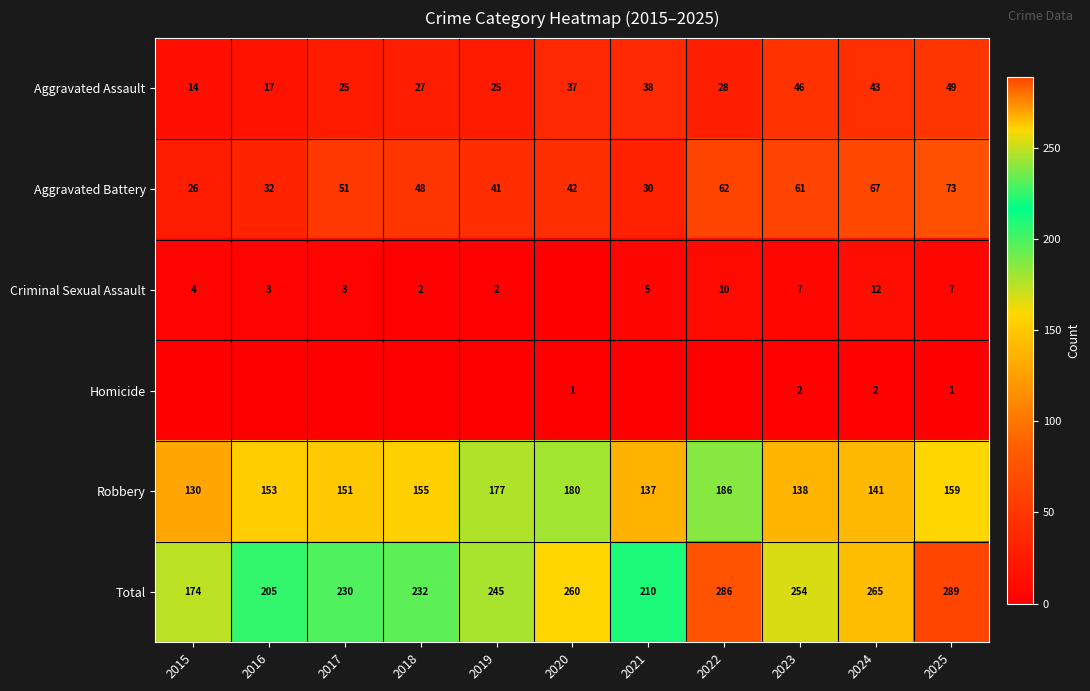

What is the difference between the maximum and minimum values in the Robbery series?

56